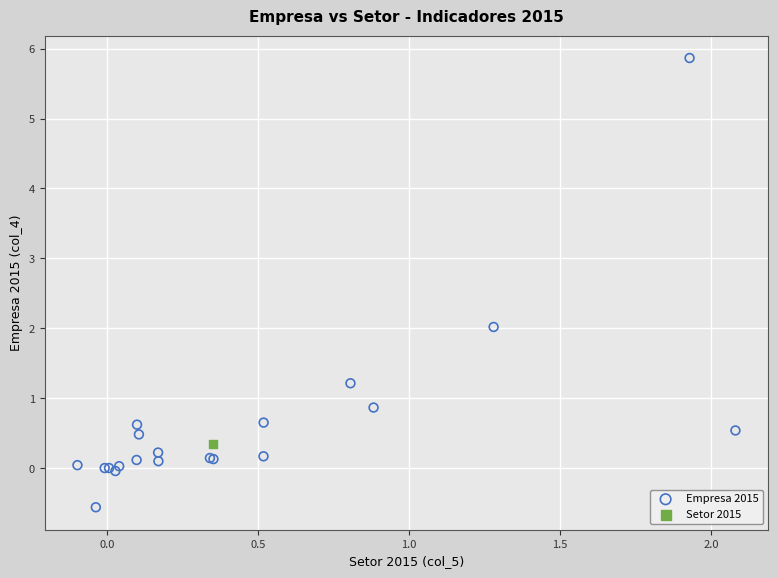

What are all the series names shown in the legend?

Empresa 2015, Setor 2015